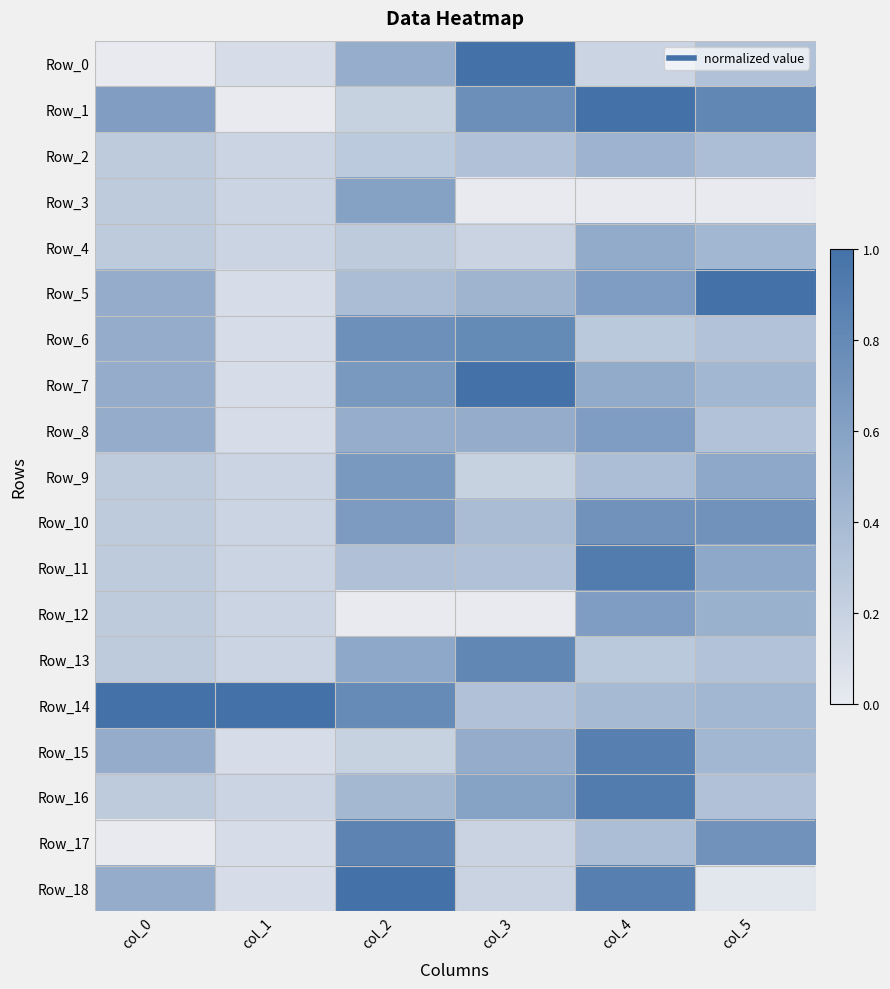

Between col_1 and col_3, which series saw the biggest shift?

Row_7